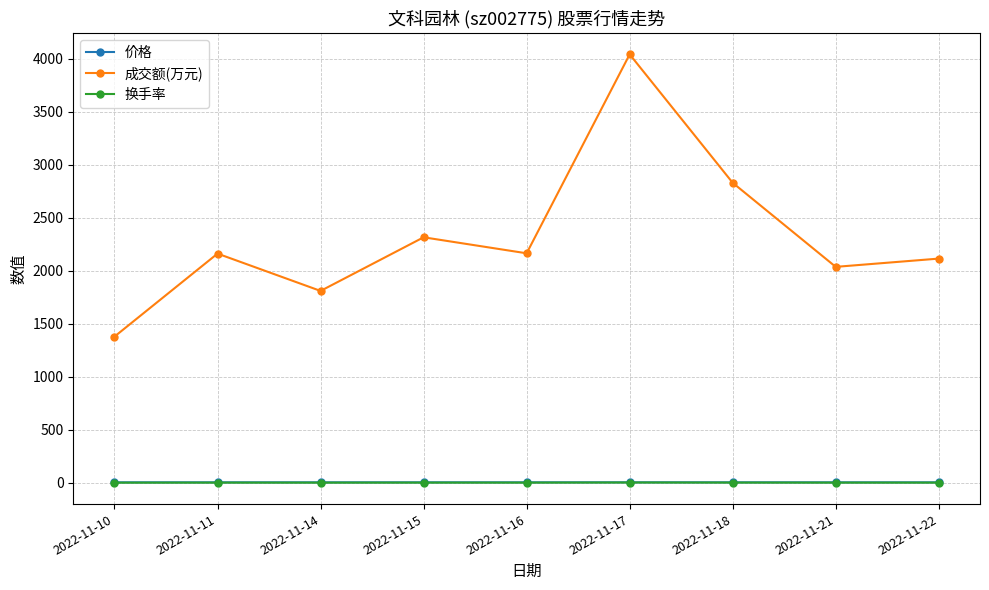

Is the value of 价格 at 2022-11-21 greater than the value of 成交额(万元) at 2022-11-14?

No